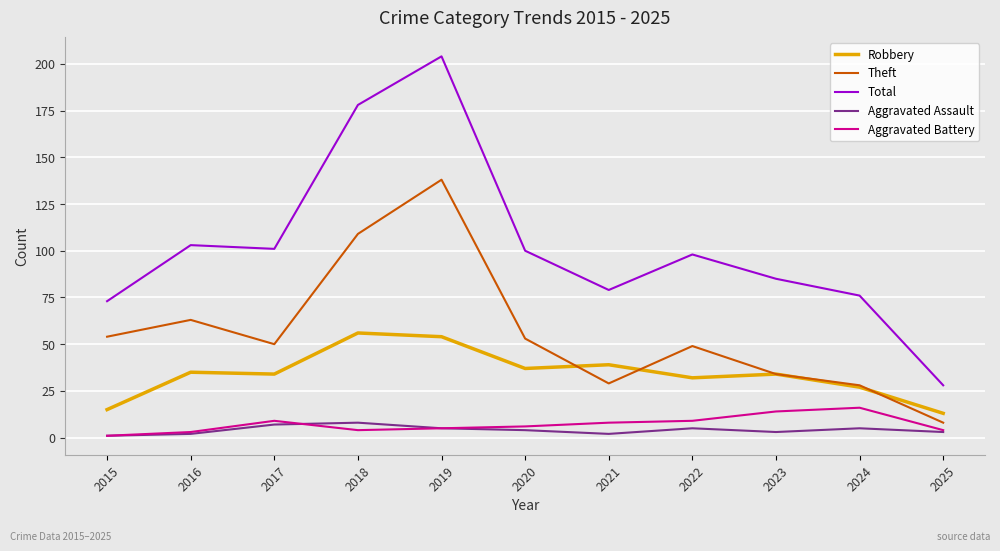

True or false: Aggravated Battery and Theft intersect in this chart.

False